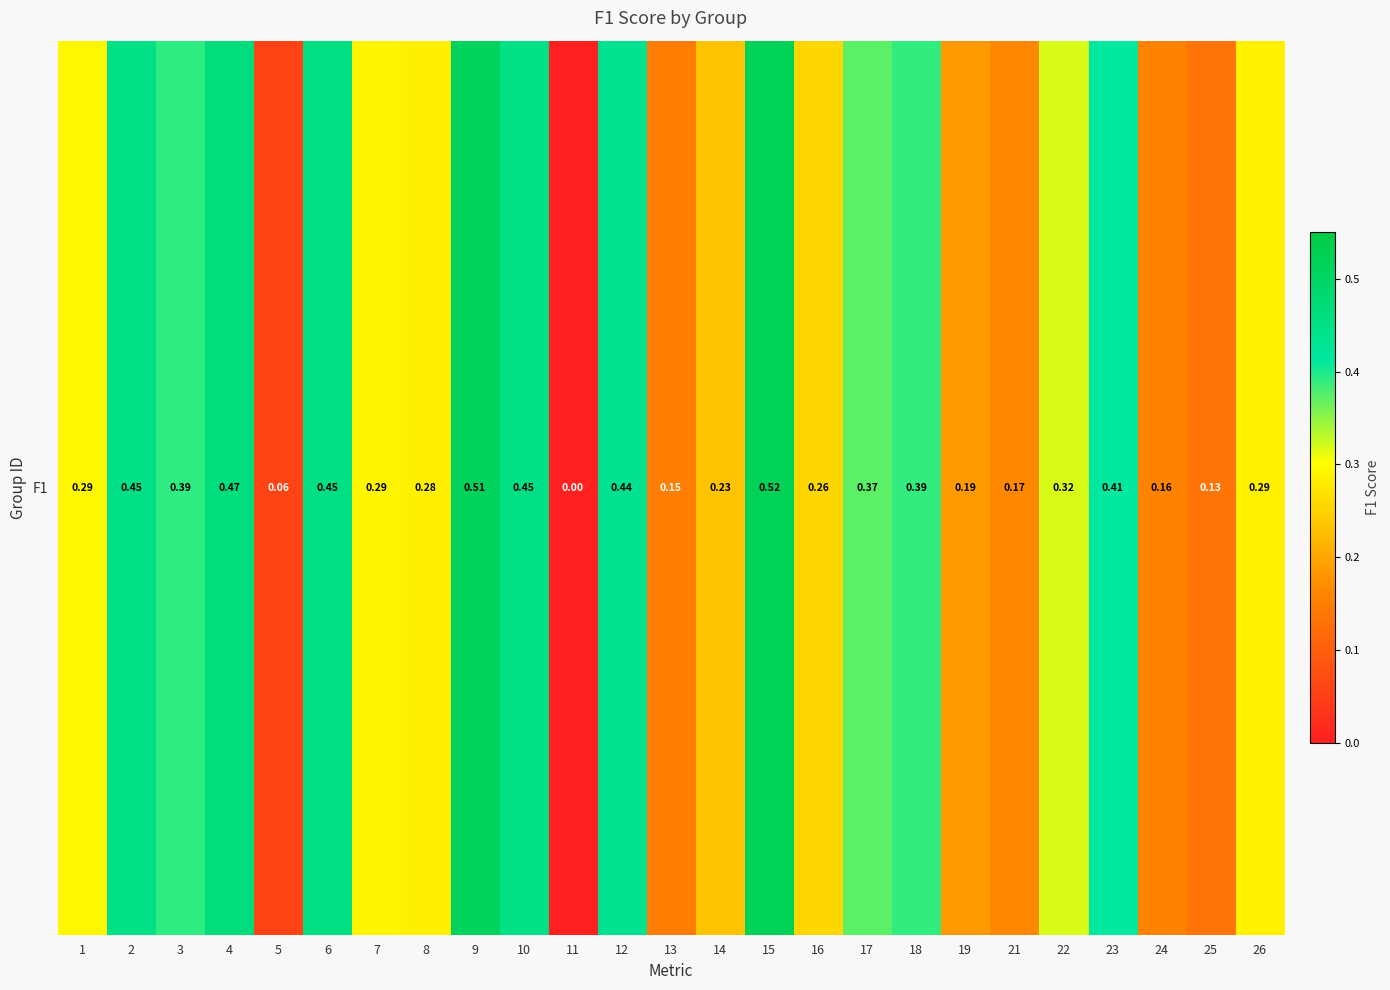

Reading left to right, list all the values displayed in this chart.

0.3	0.5	0.4	0.5	0.1	0.5	0.3	0.3	0.5	0.5	0.0	0.4	0.1	0.2	0.5	0.3	0.4	0.4	0.2	0.2	0.3	0.4	0.2	0.1	0.3